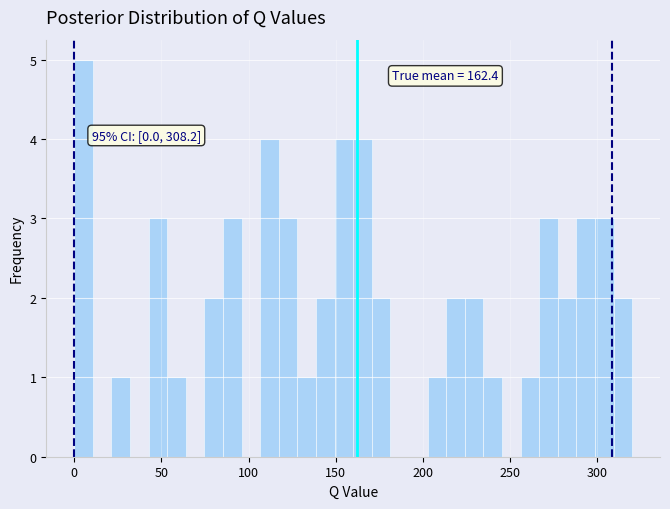

Read against the x-axis, roughly where is the centre of the tallest bar?

5